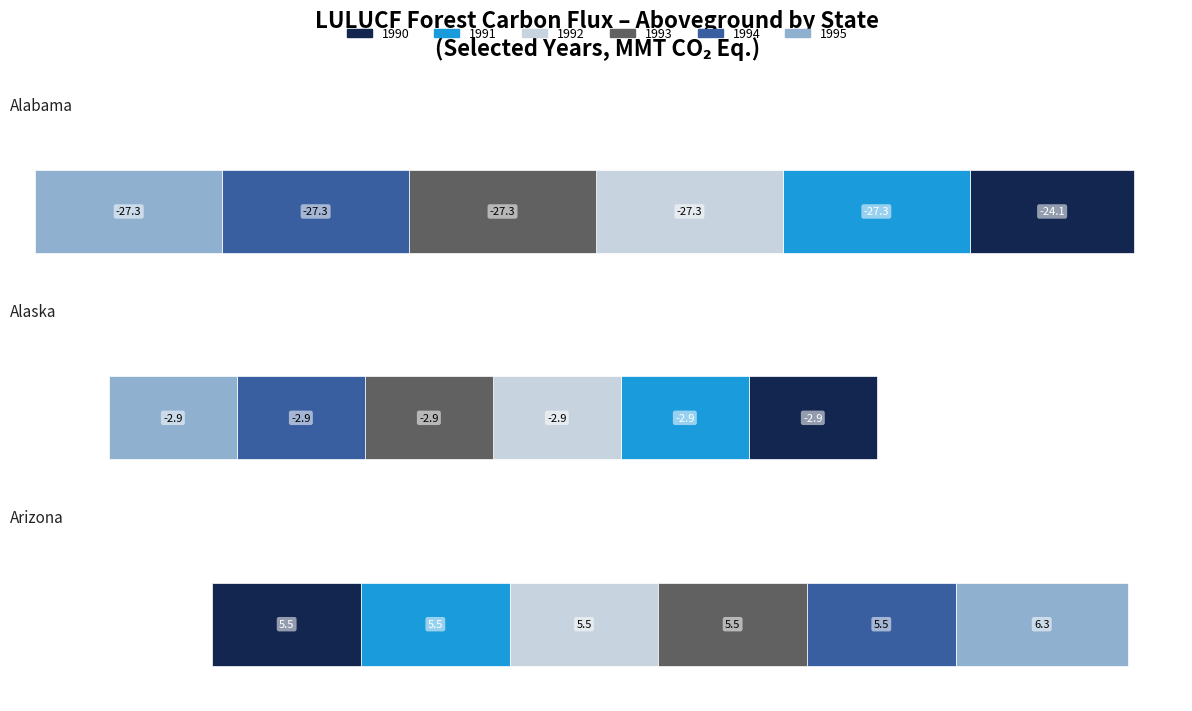

How many bars are there in each group?

6